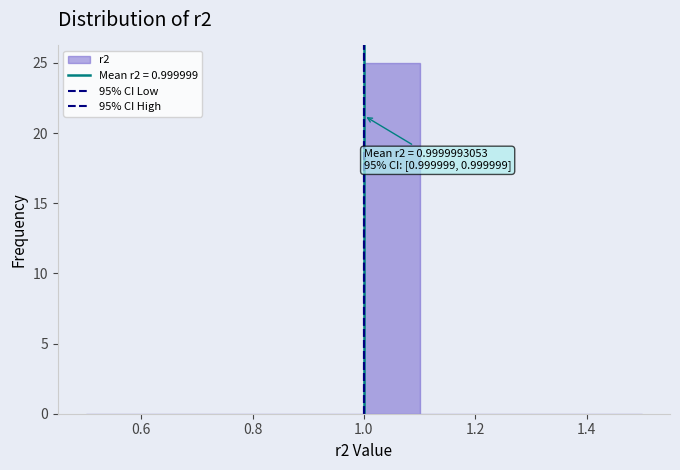

Over which range of the x-axis is the bar tallest?

1.0 to 1.1